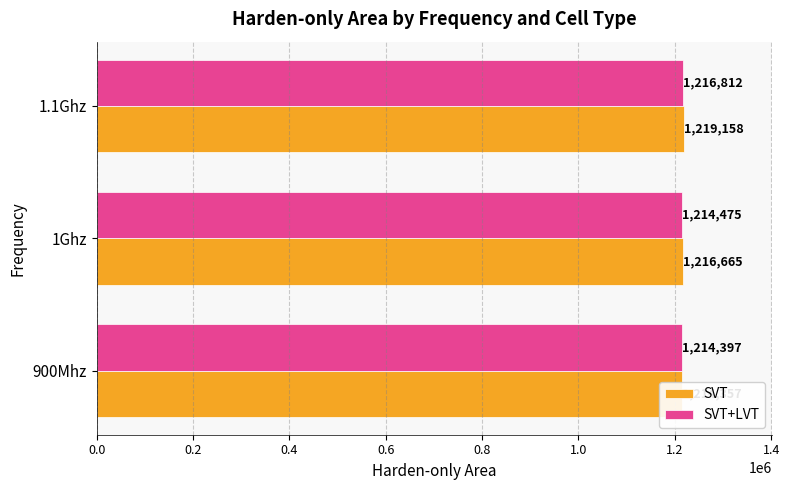

How many bars are there in total?

6